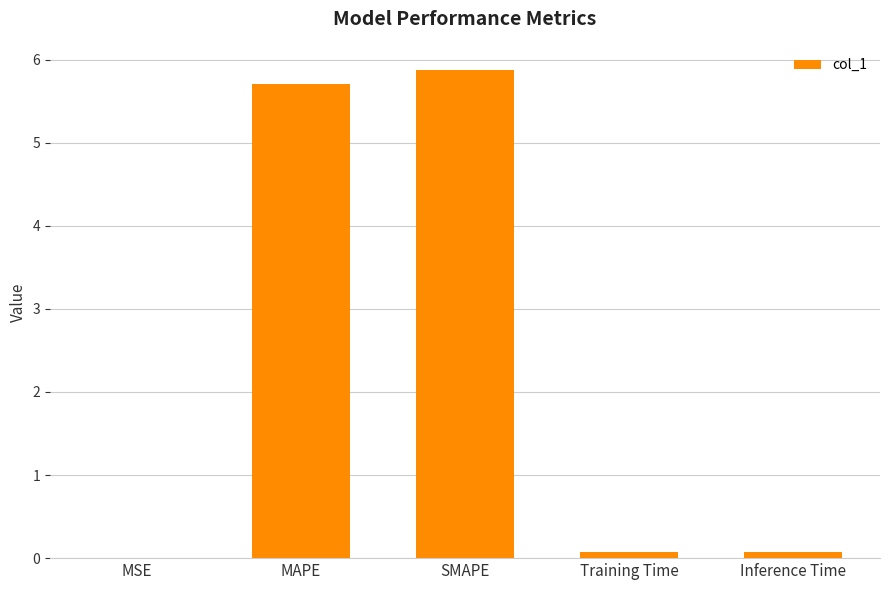

What is the maximum value shown in the chart?

5.9